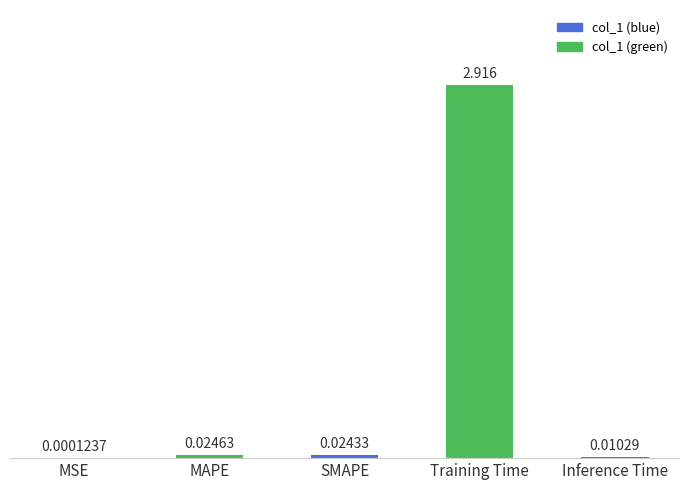

Between Inference Time and Training Time, which is larger?

Training Time